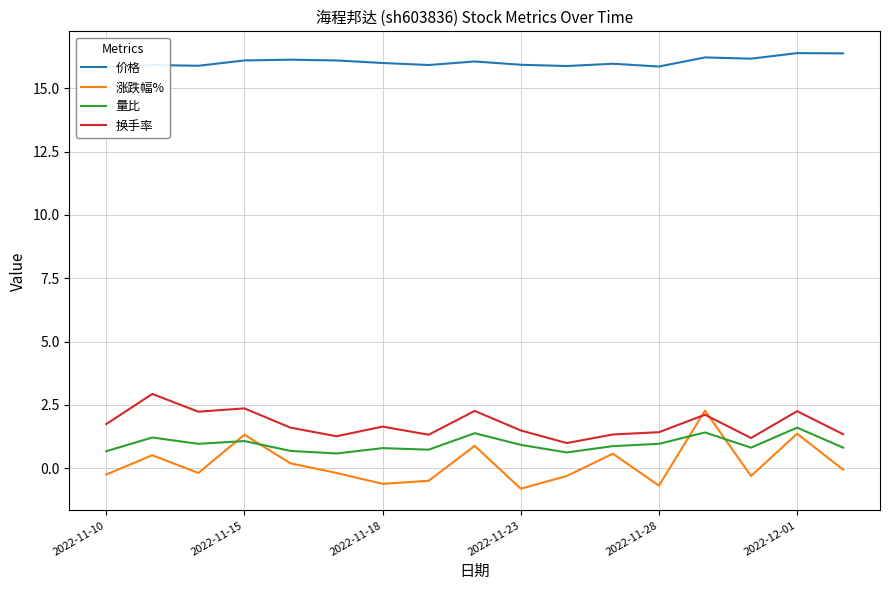

What is the label of the 17th point from the right?

2022-11-10